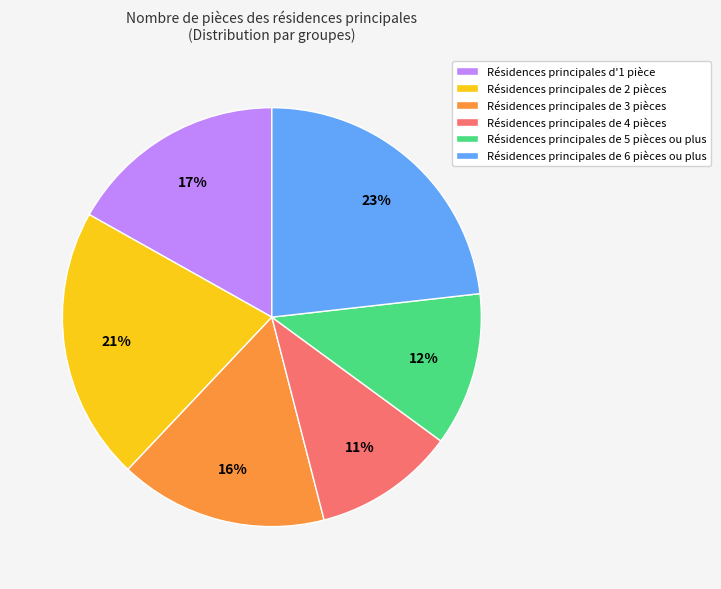

Is it true that Résidences principales de 6 pièces ou plus is 23% of the pie?

True